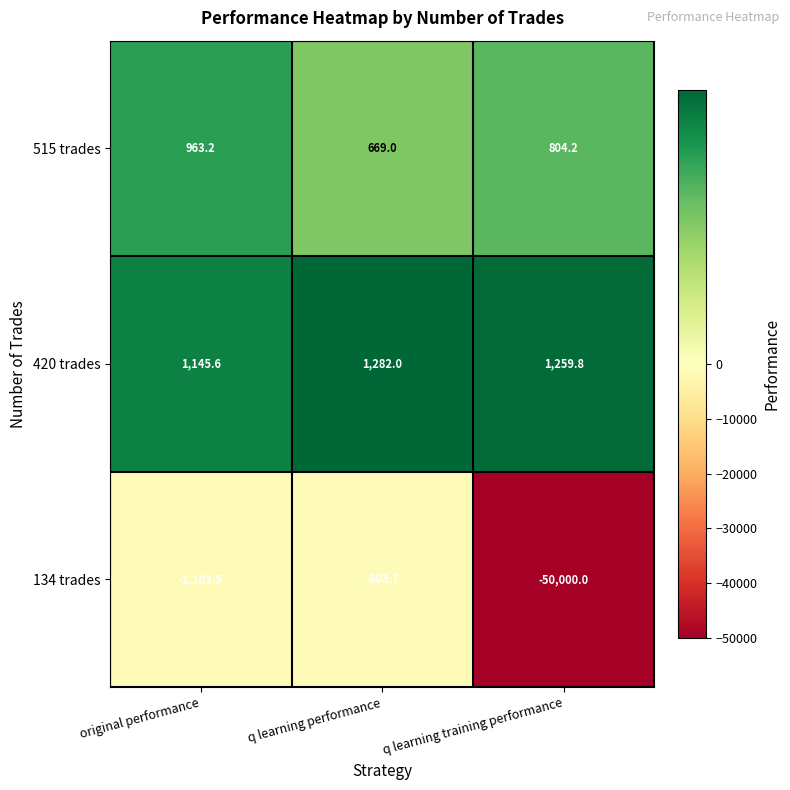

Reading left to right, transcribe all the data shown in this chart.

515 trades: original performance=963.2	q learning performance=669.0	q learning training performance=804.2
420 trades: original performance=1145.6	q learning performance=1282.0	q learning training performance=1259.8
134 trades: original performance=-1103.5	q learning performance=-803.7	q learning training performance=-50000.0